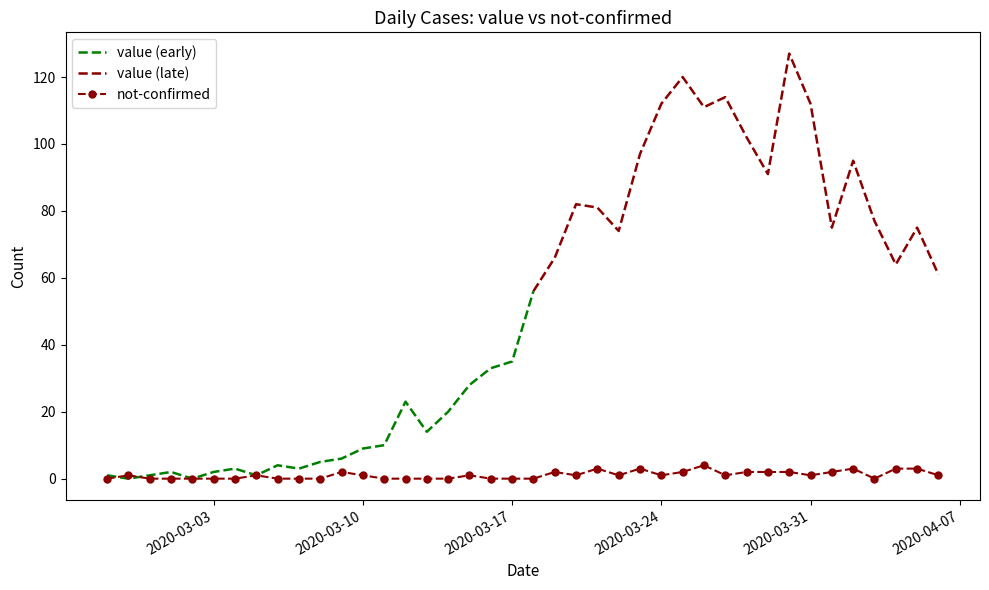

Count the values in the range 0 to 2.

34